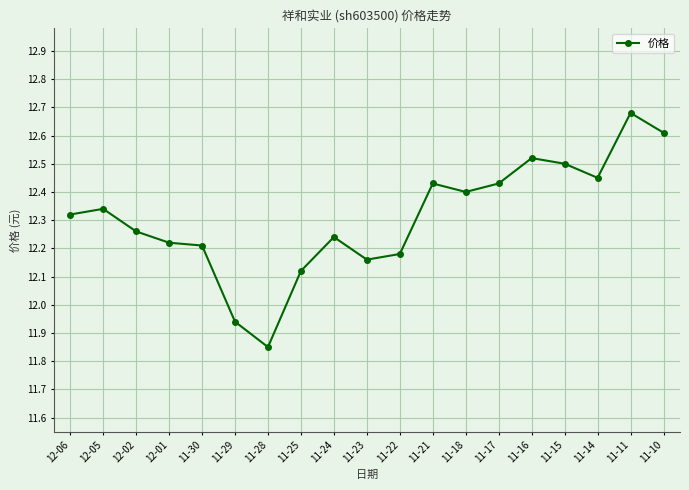

What is the label of the 10th point from the left?

11-23